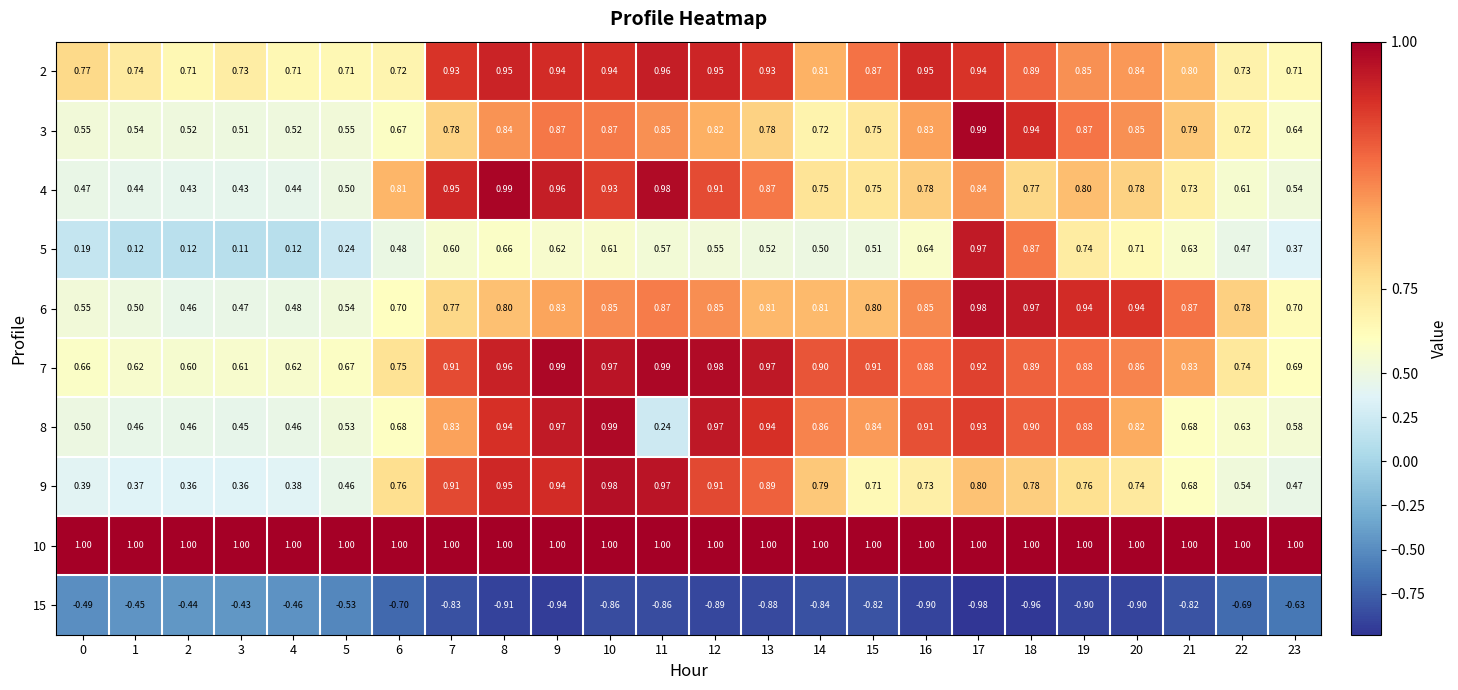

Is the value of 3 at 16 greater than the value of 5 at 23?

Yes